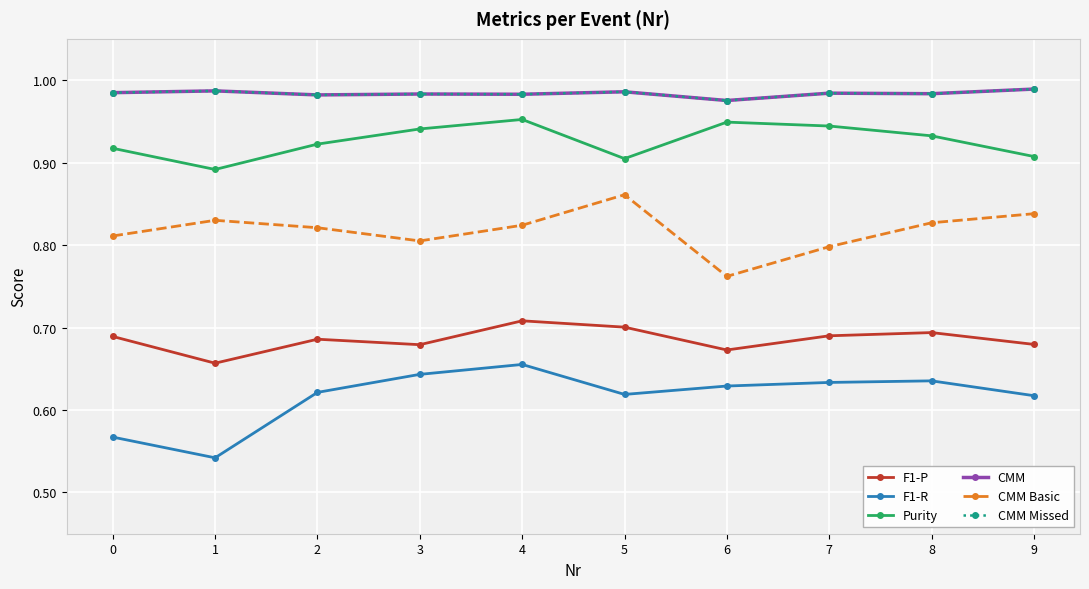

The CMM Basic series shows 0.2 at 1. True or false?

False